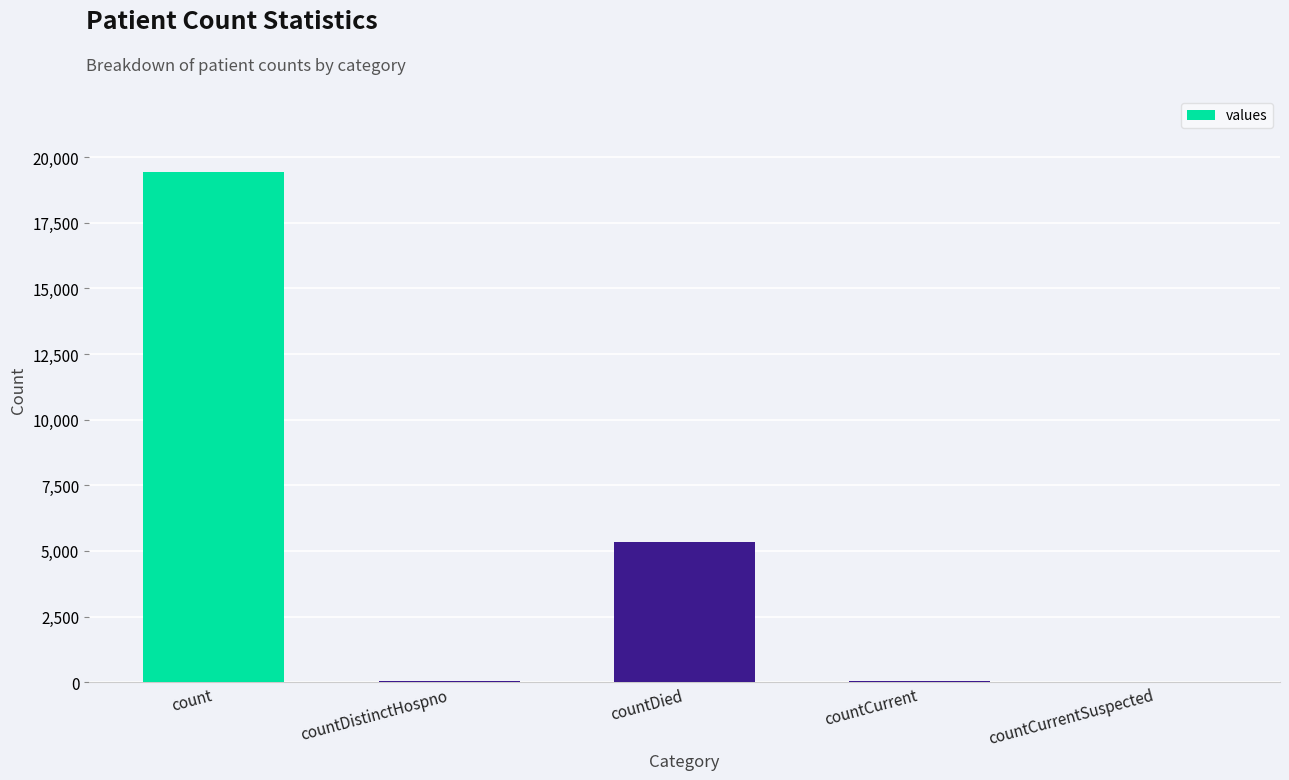

Approximately how many times larger is the value at countDistinctHospno compared to countCurrent?

0.6